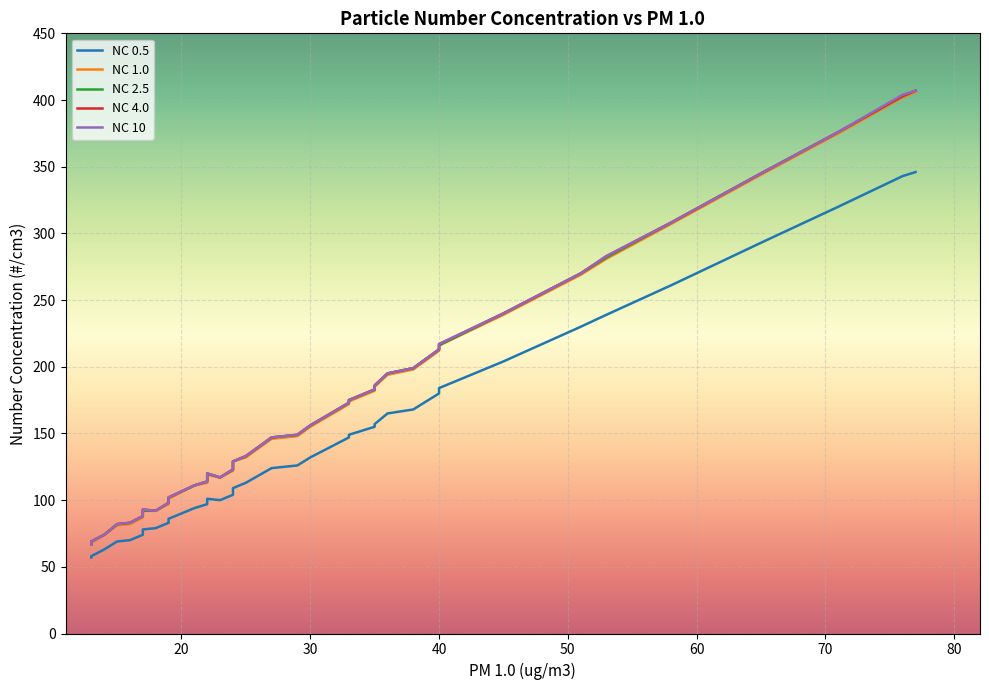

Between 2 and 27, which series saw the biggest shift?

NC 1.0